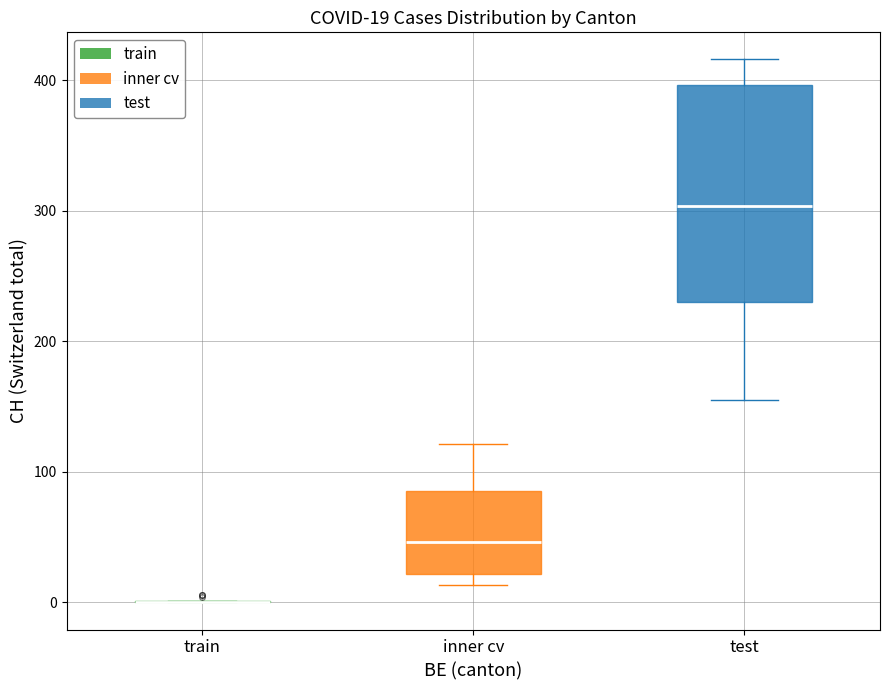

Comparing the boxes themselves (not the whiskers), which one is the tallest?

test